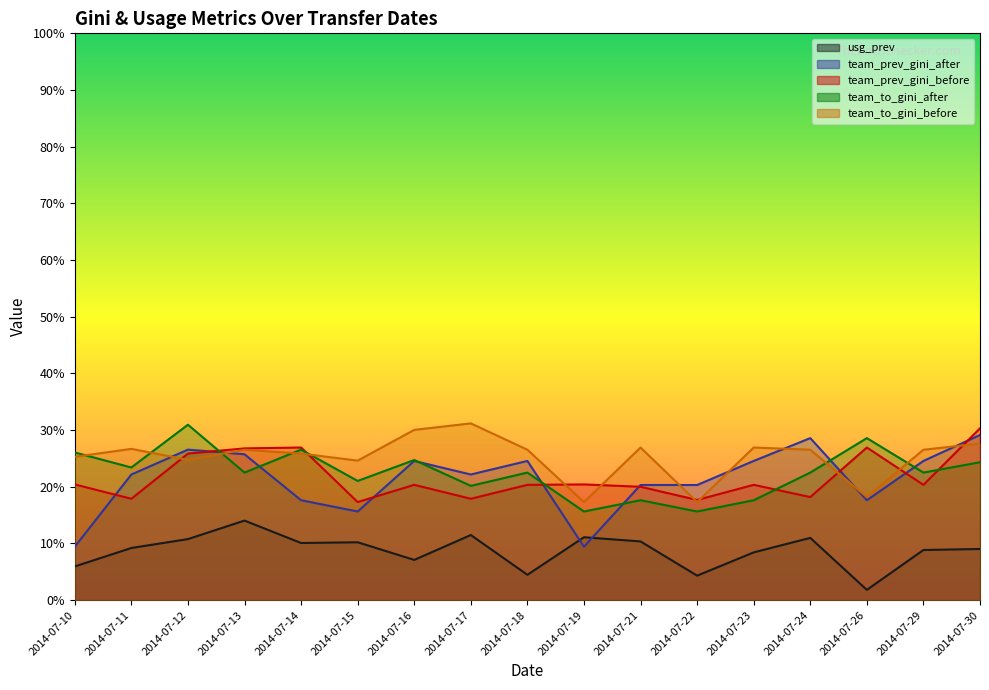

Rank the categories by team_prev_gini_after value from highest to lowest.

2014-07-30, 2014-07-24, 2014-07-12, 2014-07-13, 2014-07-16, 2014-07-18, 2014-07-23, 2014-07-29, 2014-07-11, 2014-07-17, 2014-07-21, 2014-07-22, 2014-07-14, 2014-07-26, 2014-07-15, 2014-07-10, 2014-07-19